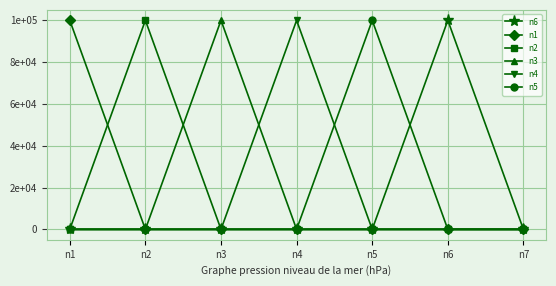

Does the chart have visible grid lines?

Yes